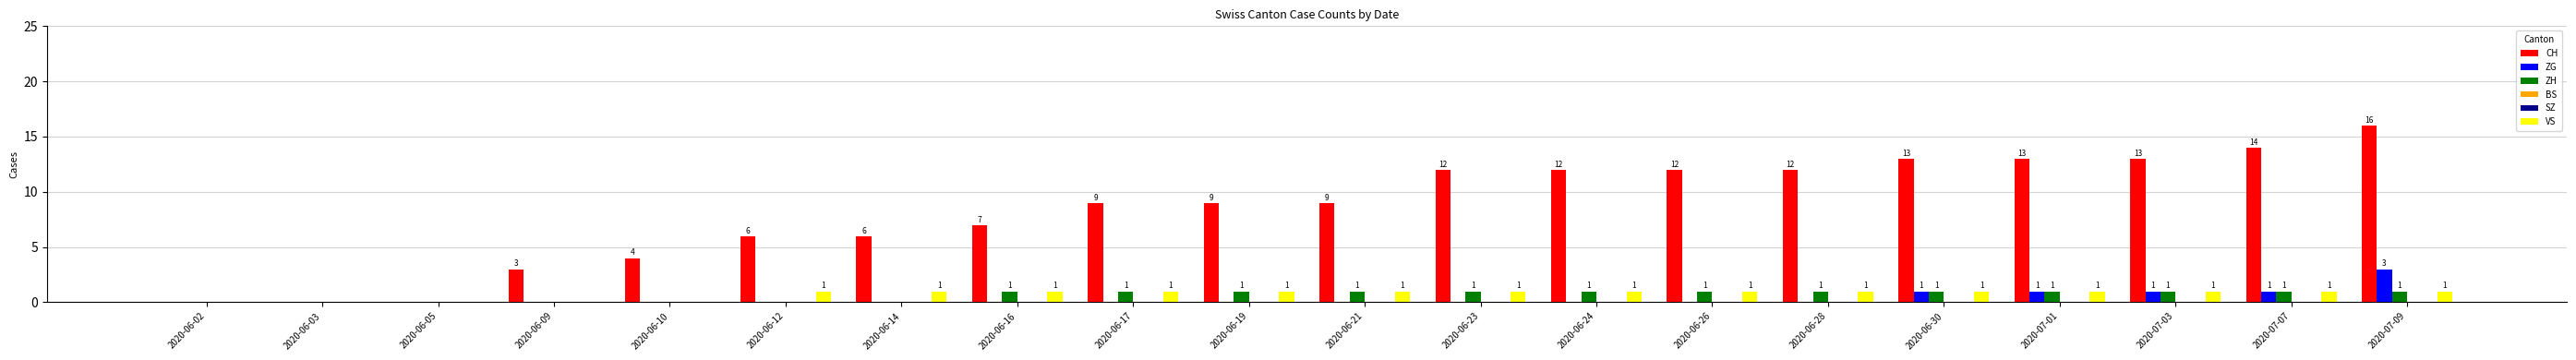

What is the maximum value shown in the chart?

16